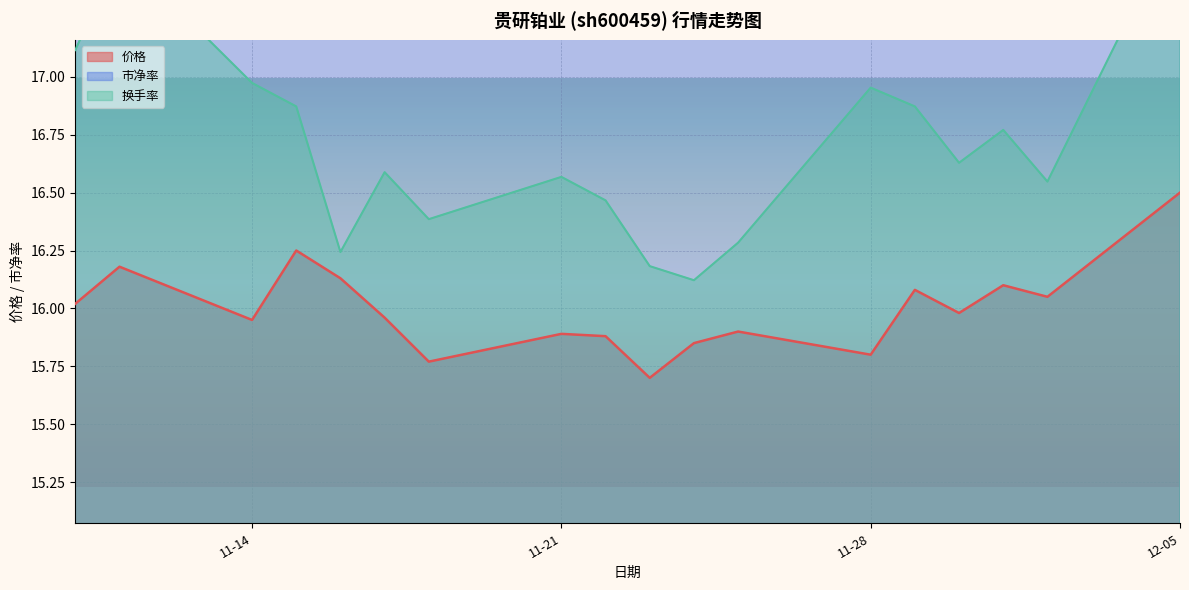

What position from the right is 2022-12-02?

2